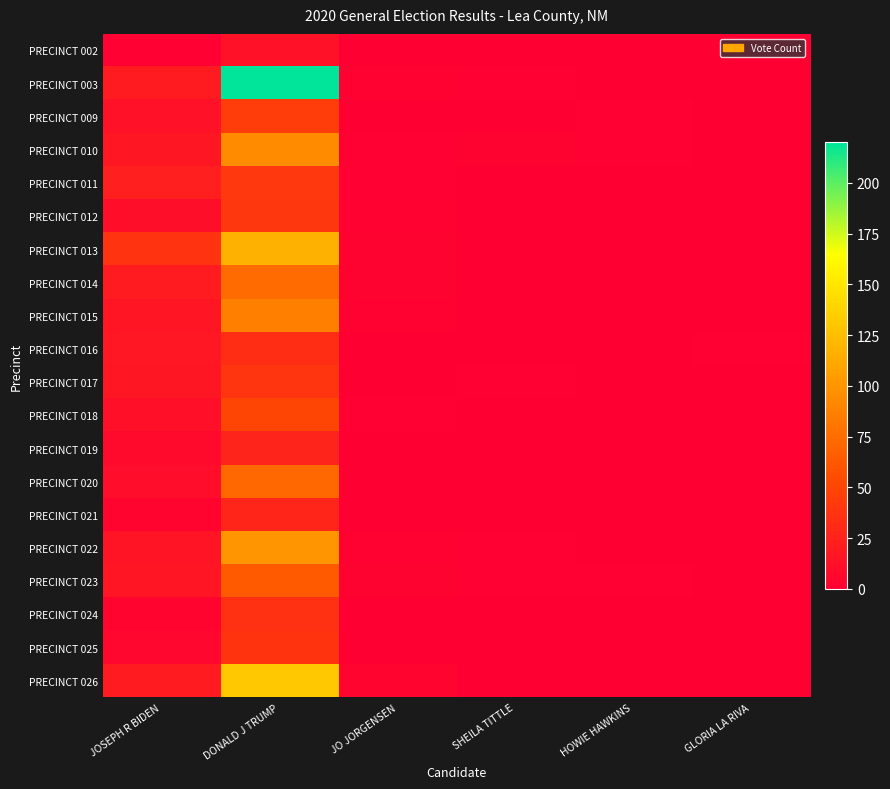

List the series in order of their peak value, highest first.

PRECINCT 003, PRECINCT 026, PRECINCT 013, PRECINCT 022, PRECINCT 010, PRECINCT 015, PRECINCT 014, PRECINCT 020, PRECINCT 023, PRECINCT 018, PRECINCT 009, PRECINCT 011, PRECINCT 012, PRECINCT 017, PRECINCT 025, PRECINCT 024, PRECINCT 016, PRECINCT 021, PRECINCT 019, PRECINCT 002